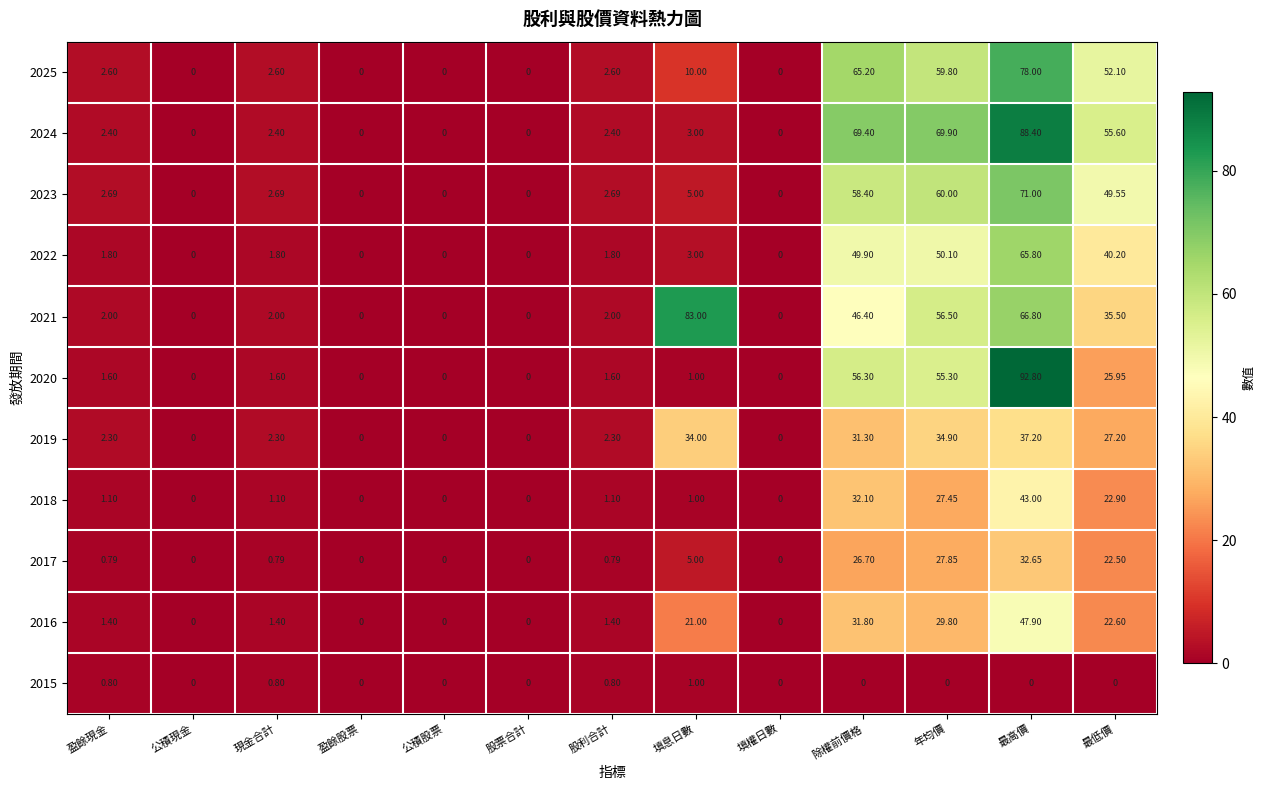

Count the number of categories in the chart.

13